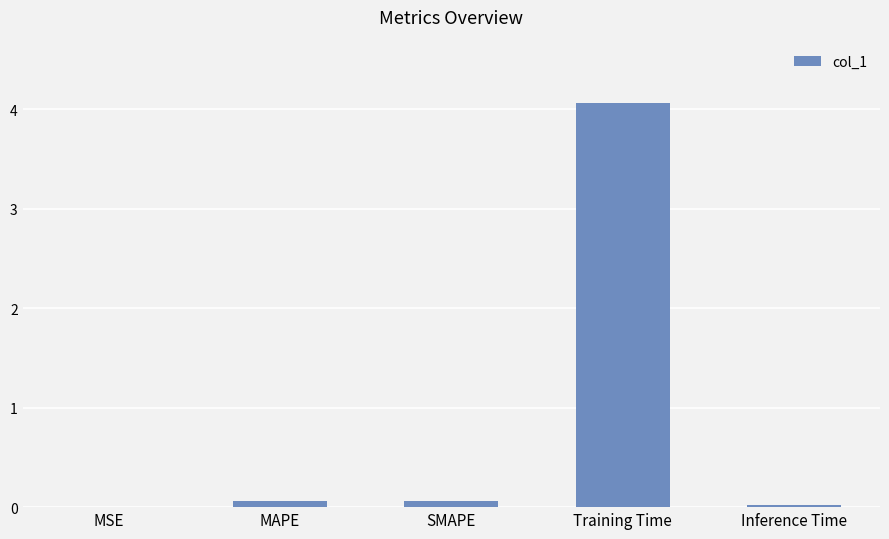

What is the change in value from MSE to SMAPE?

+0.1